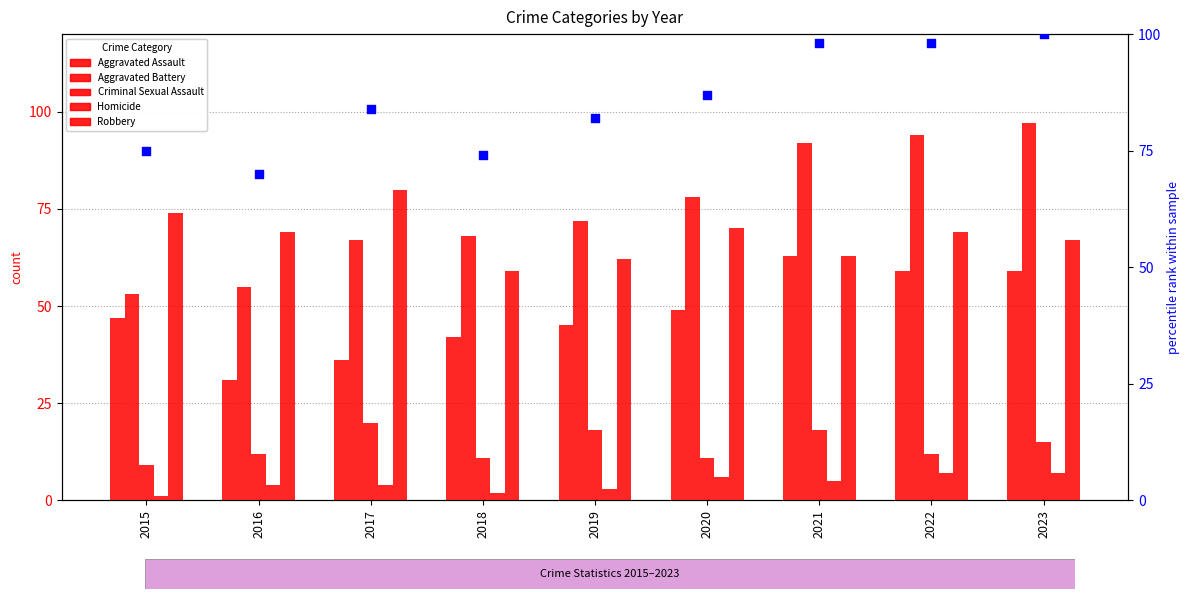

What is the total value across all series at 2018?

256